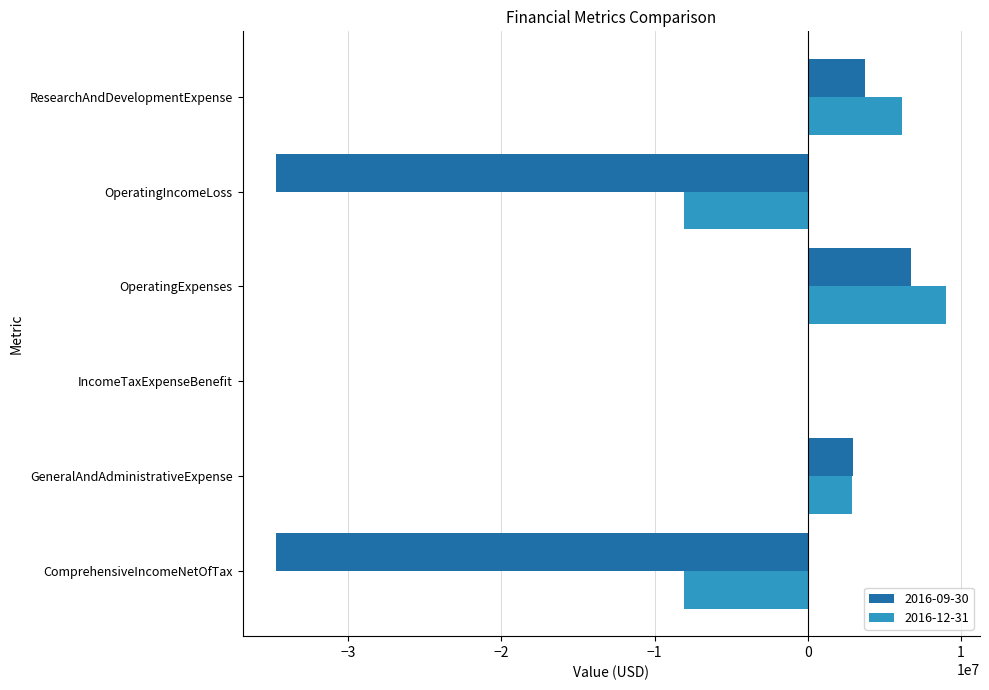

Where is 2016-09-30 nearest to the value -13996000?

IncomeTaxExpenseBenefit